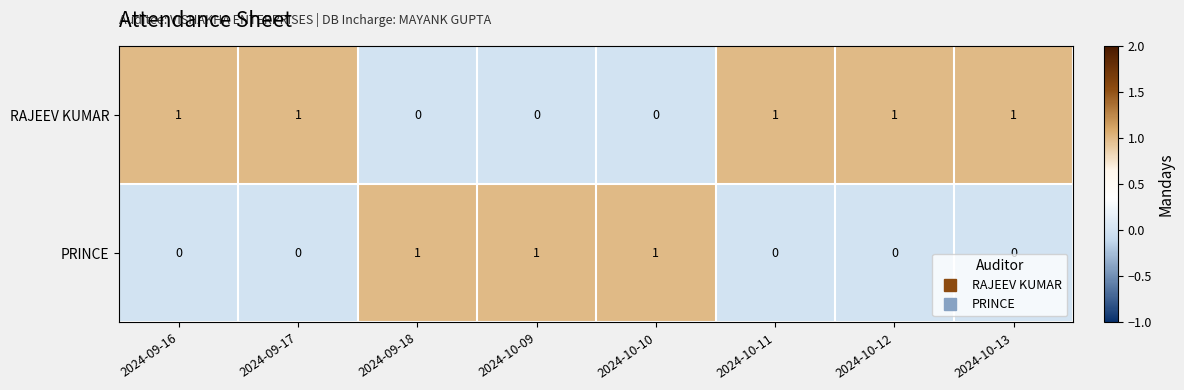

What is the difference between the highest and lowest values at 2024-10-12?

1